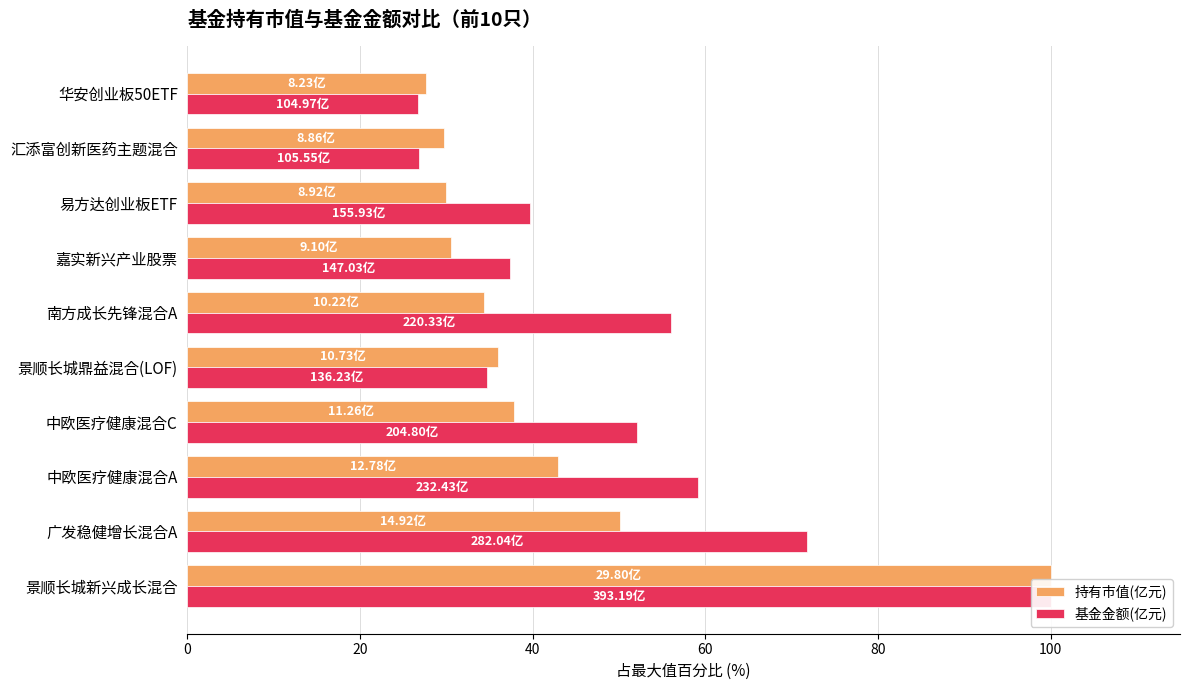

How many data points in 持有市值(亿元) are less than 36?

5